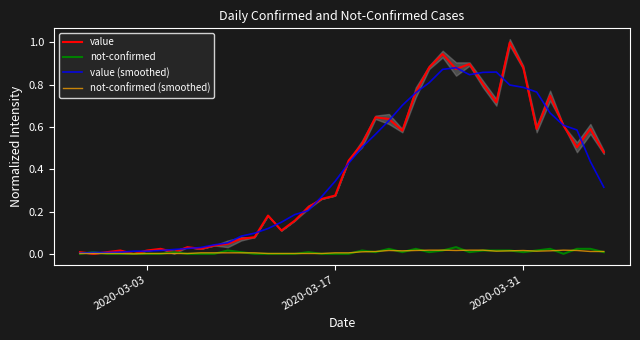

What is the maximum value for value?

1.0